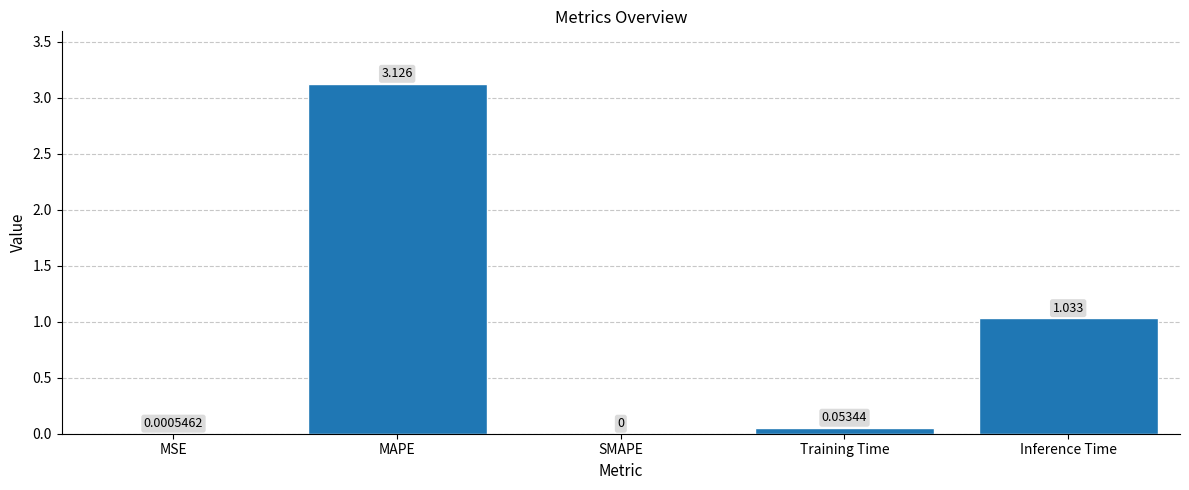

Which label corresponds to the largest value in the chart?

MAPE